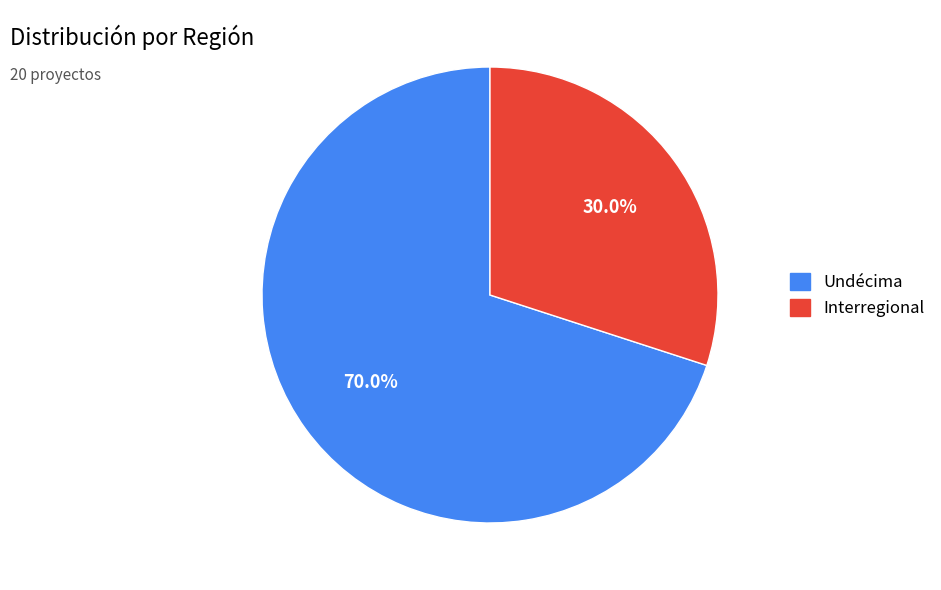

Which category has the biggest portion of the pie?

Undécima